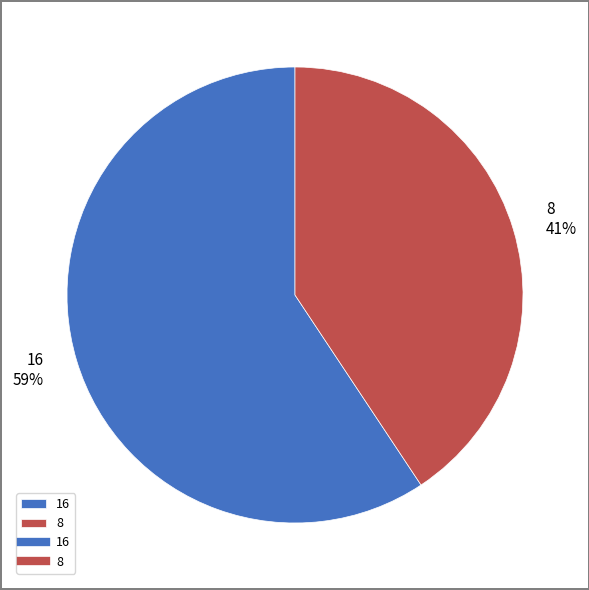

Rank the categories by value from highest to lowest.

16, 8